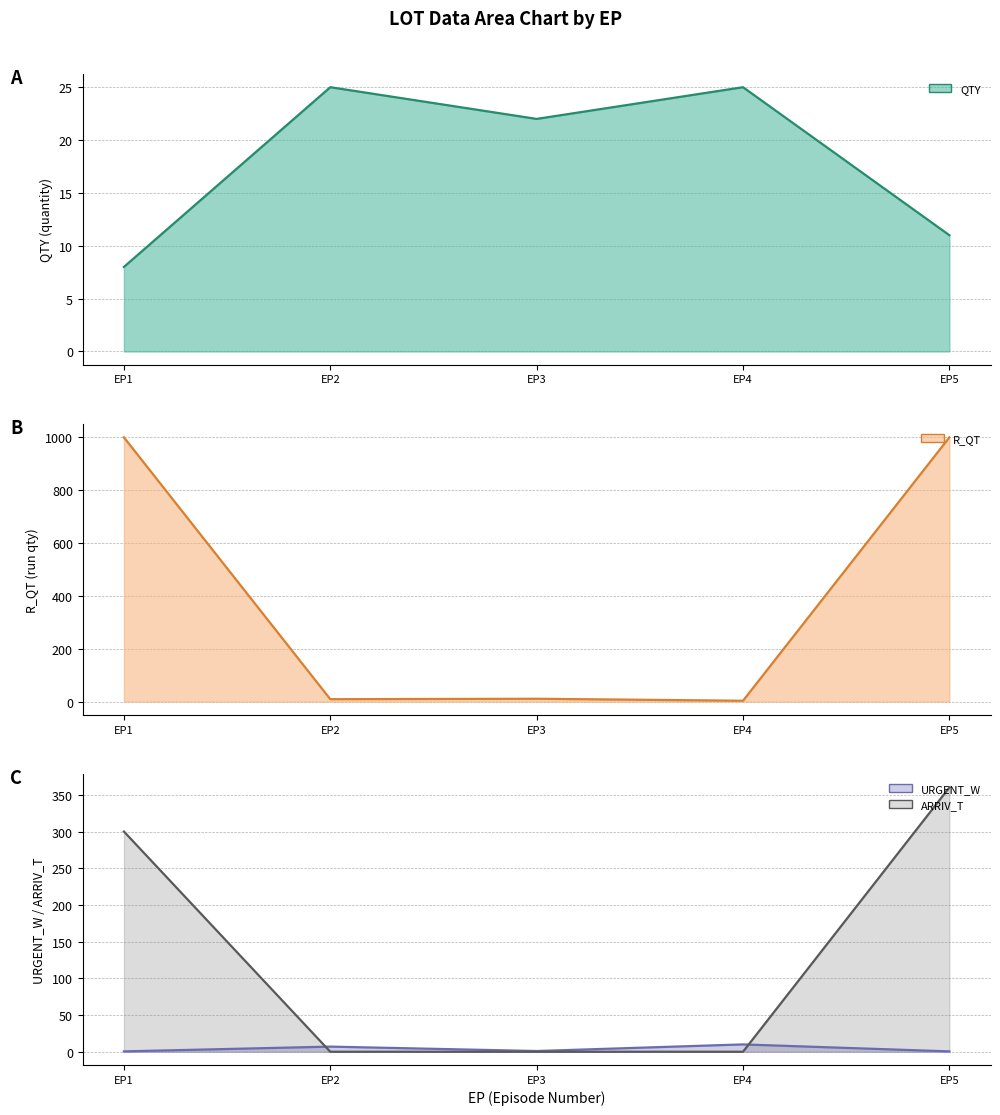

The URGENT_W (line) series shows 7.0 at EP2. True or false?

True